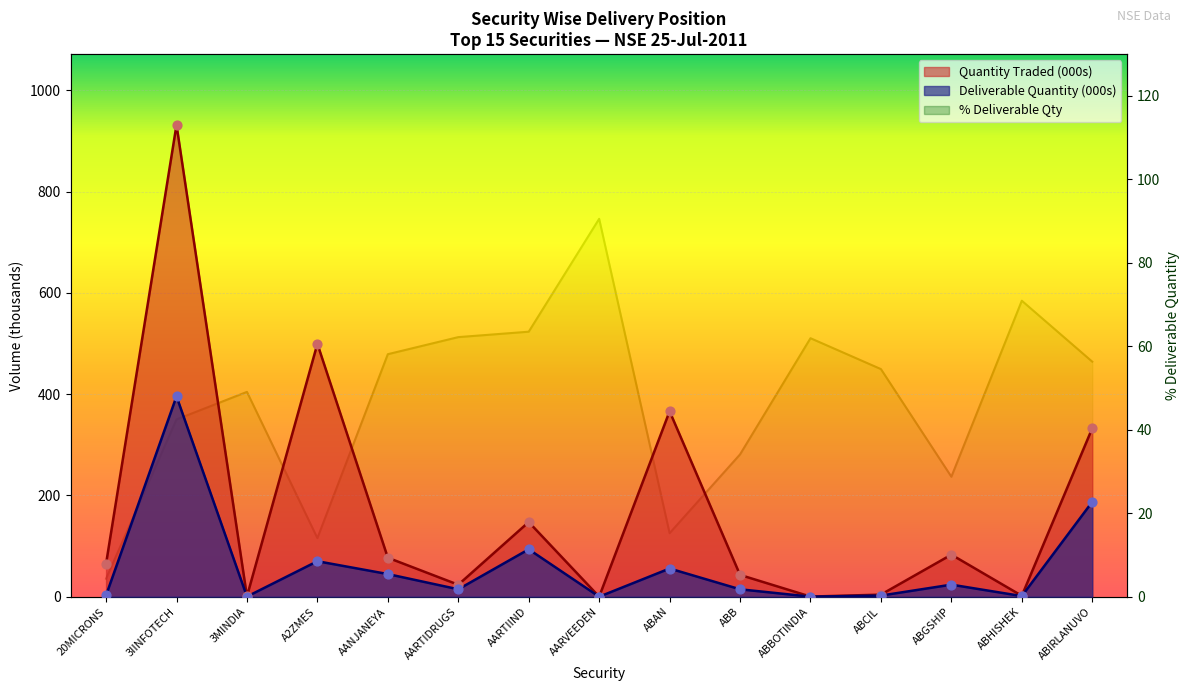

Is the value of % Deliverable at ABGSHIP greater than the value of Deliverable Quantity at ABCIL?

Yes